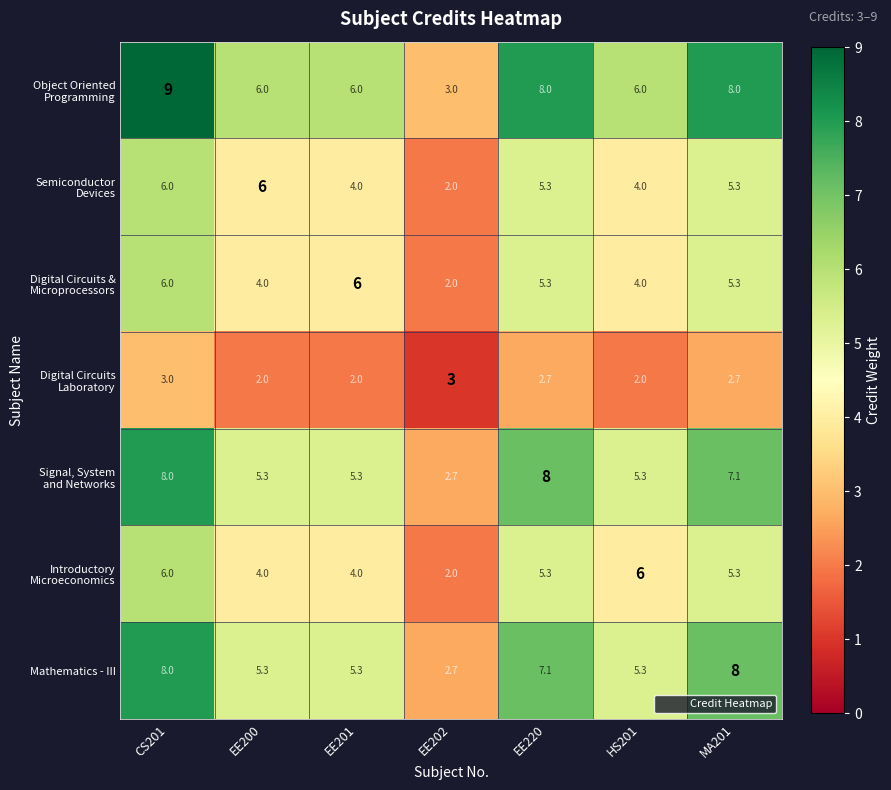

Is it true that Mathematics - III equals 7.1 at EE220?

True